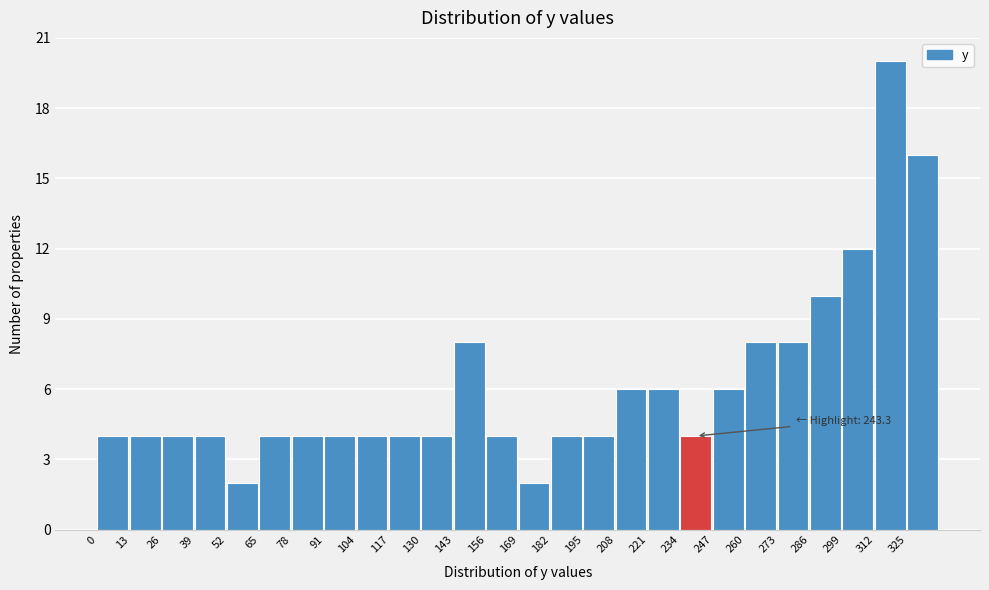

Which range on the x-axis has the tallest bar?

312 to 325